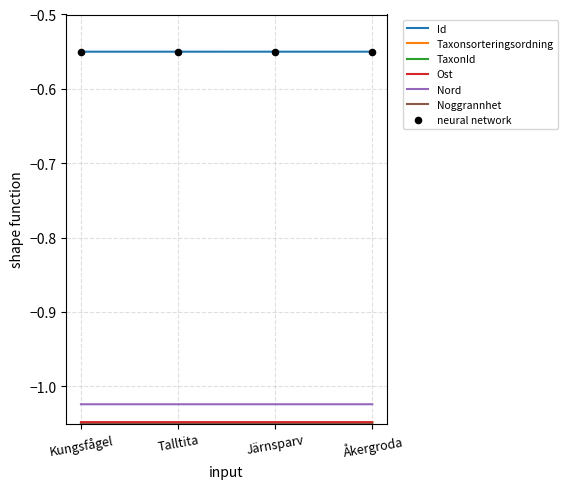

What is the difference between the highest and lowest values at Kungsfågel?

0.5